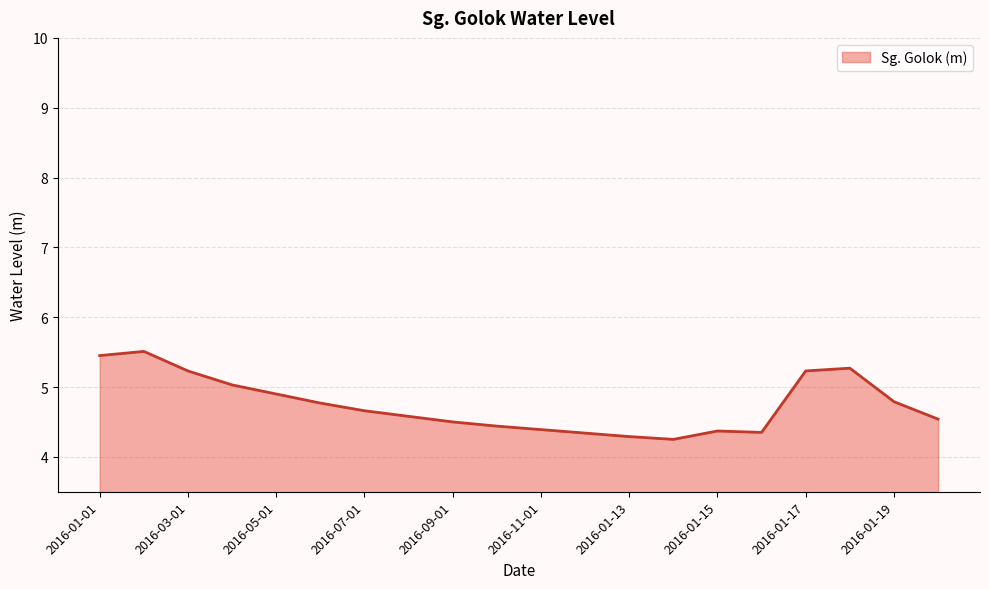

What is the difference between the second highest and minimum values?

1.2